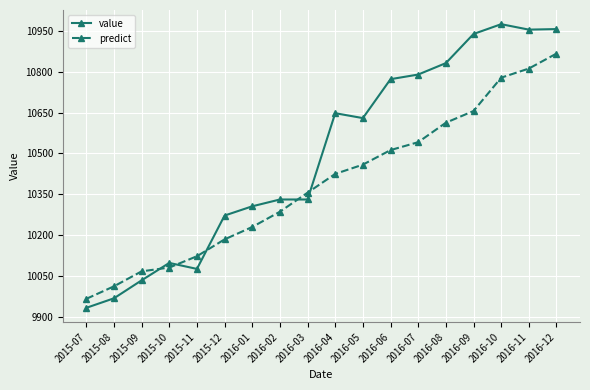

What is the maximum value shown in the chart?

10975.0